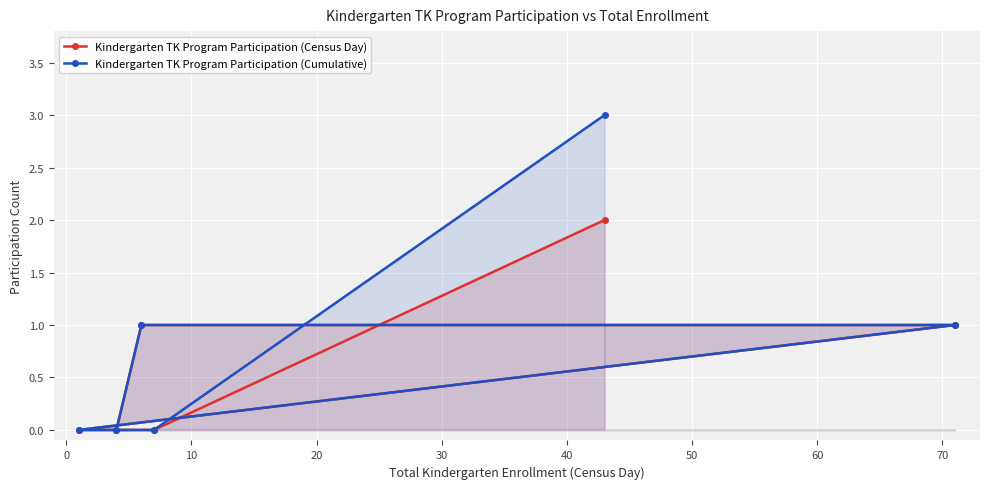

True or false: Kindergarten TK Program Participation (Cumulative) and Kindergarten TK Program Participation (Census Day) cross at least once.

False